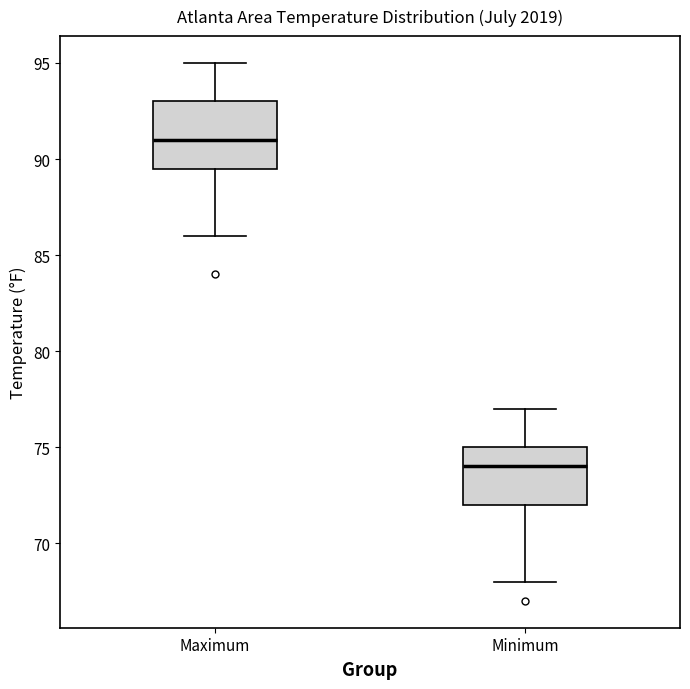

Where is the upper edge of the box for Minimum on the y-axis? The values are not printed on the chart, so give them approximately, as read against the axis.

75.0